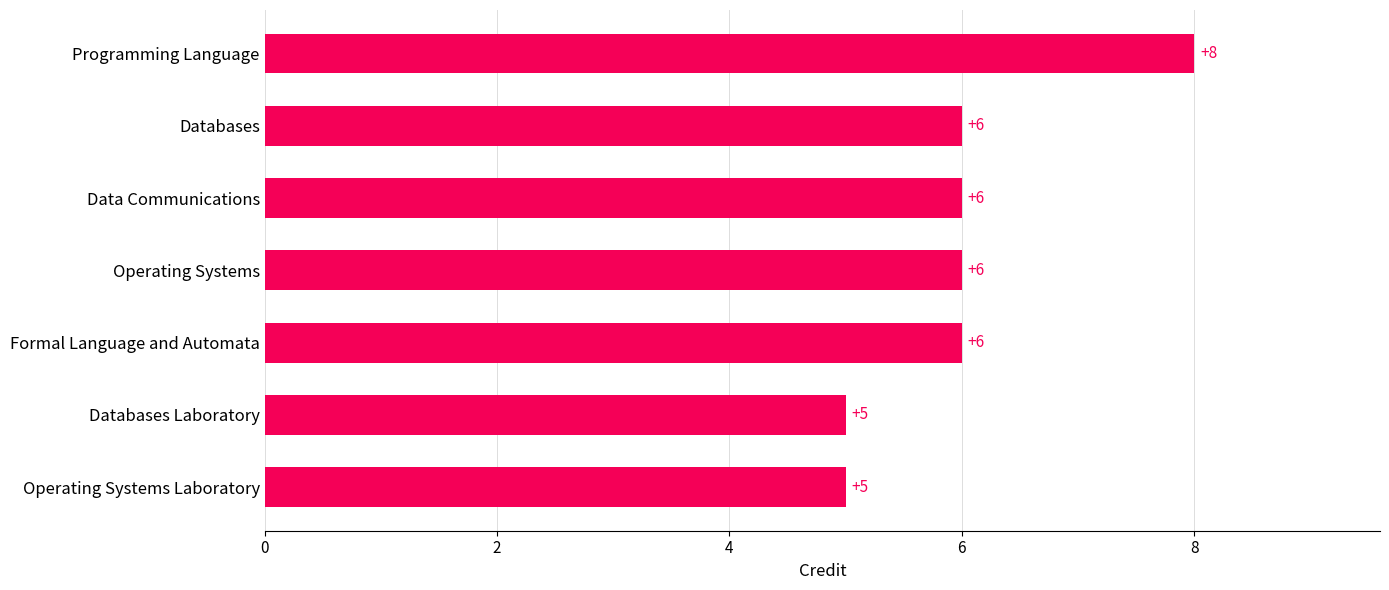

The value at Databases is 10. True or false?

False